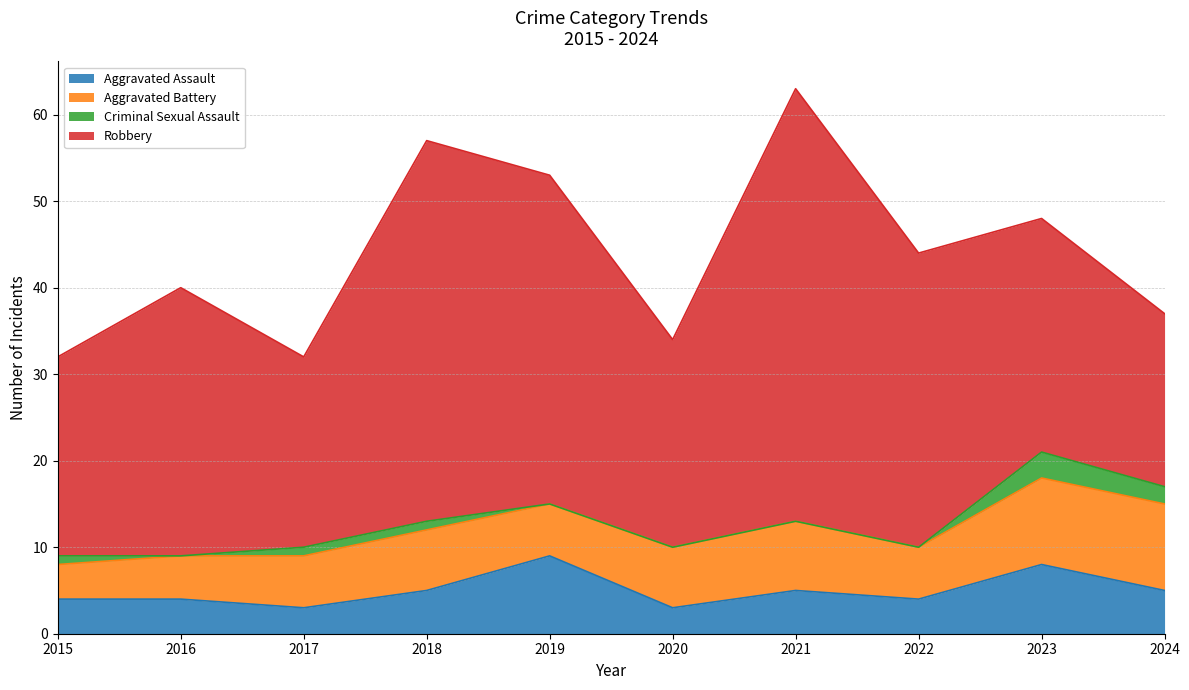

What is the approximate value of Robbery at 2015, to the nearest 5?

25